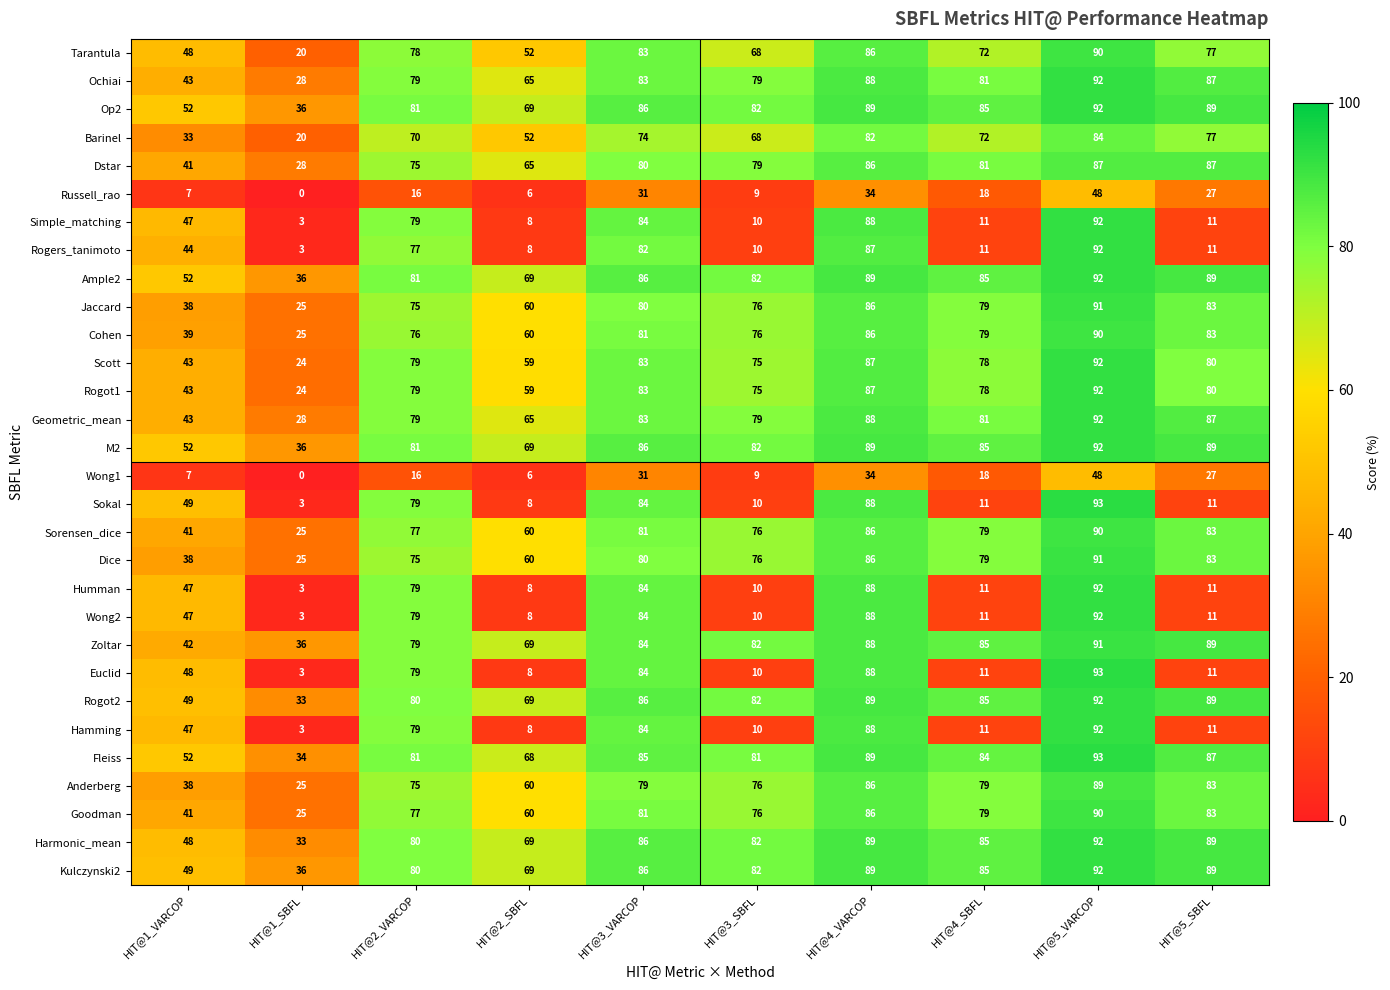

What is the spread (max minus min) of values at HIT@2_VARCOP?

65